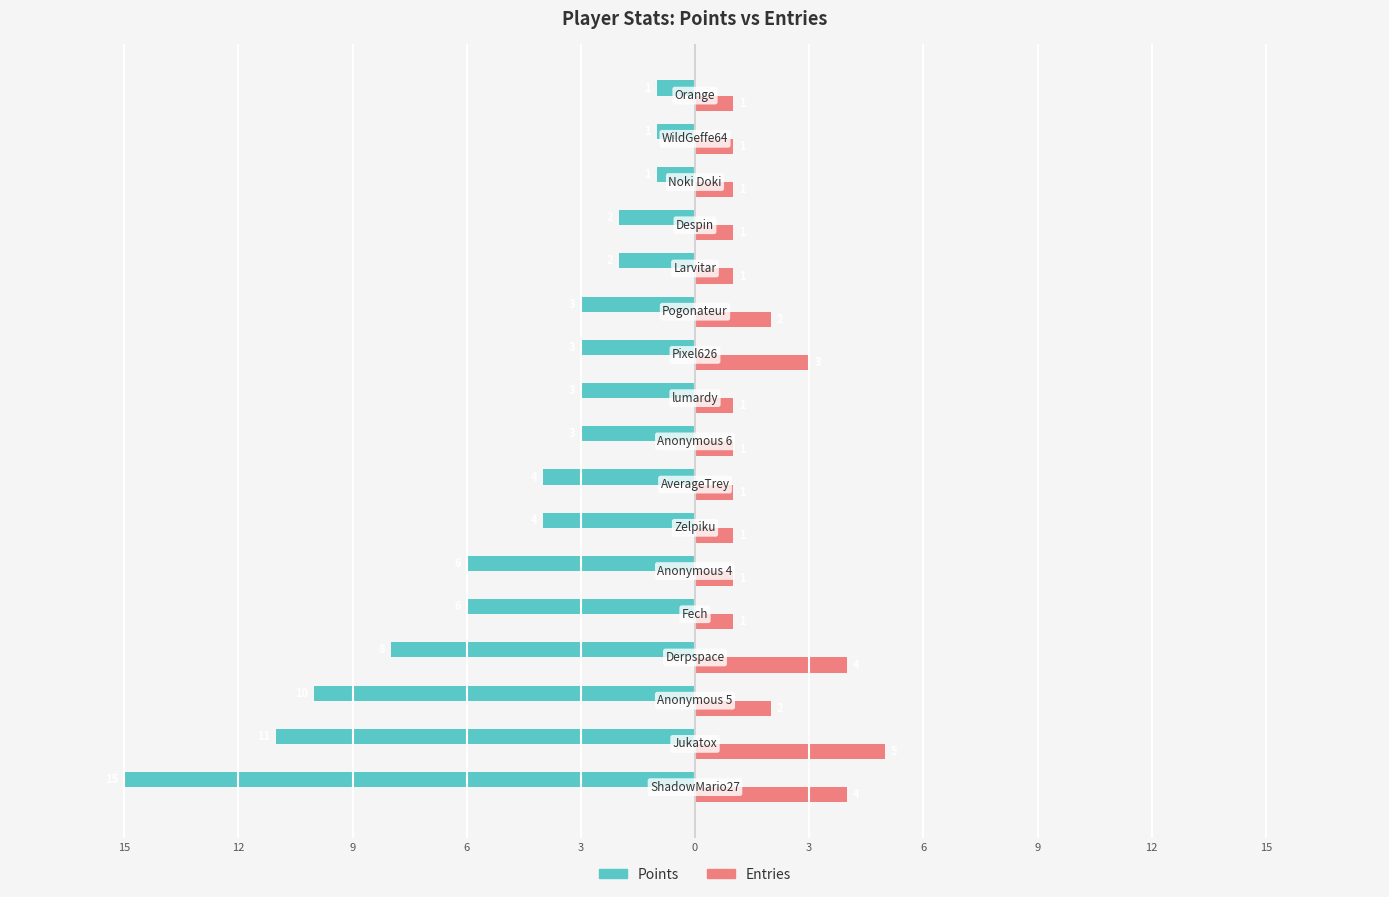

What is the difference between the maximum and minimum values in the Entries series?

4